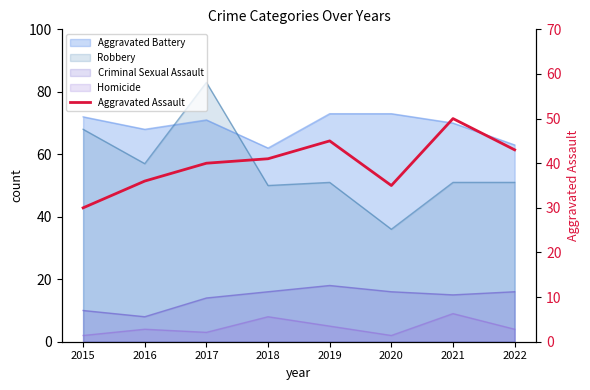

What is the sum of all values?

320